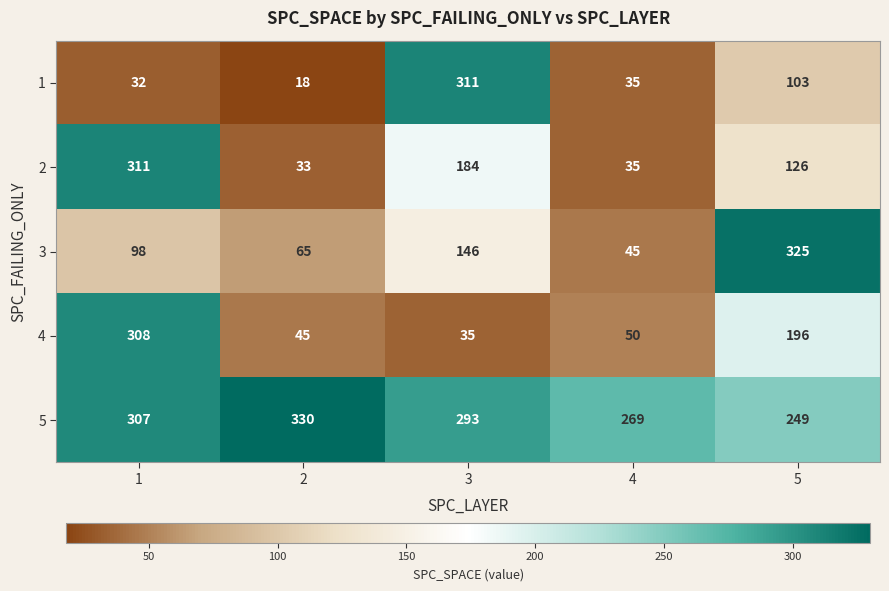

Where does the 1 series first go above 35?

3